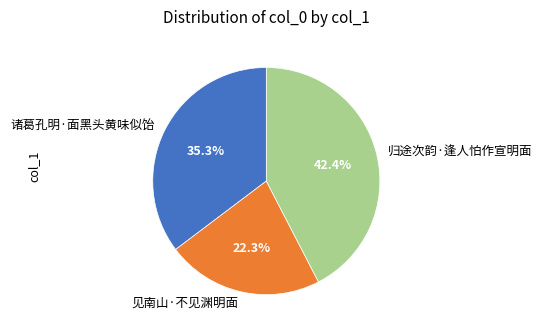

The 诸葛孔明·面黑头黄味似饴 slice represents 29% of the pie. True or false?

False